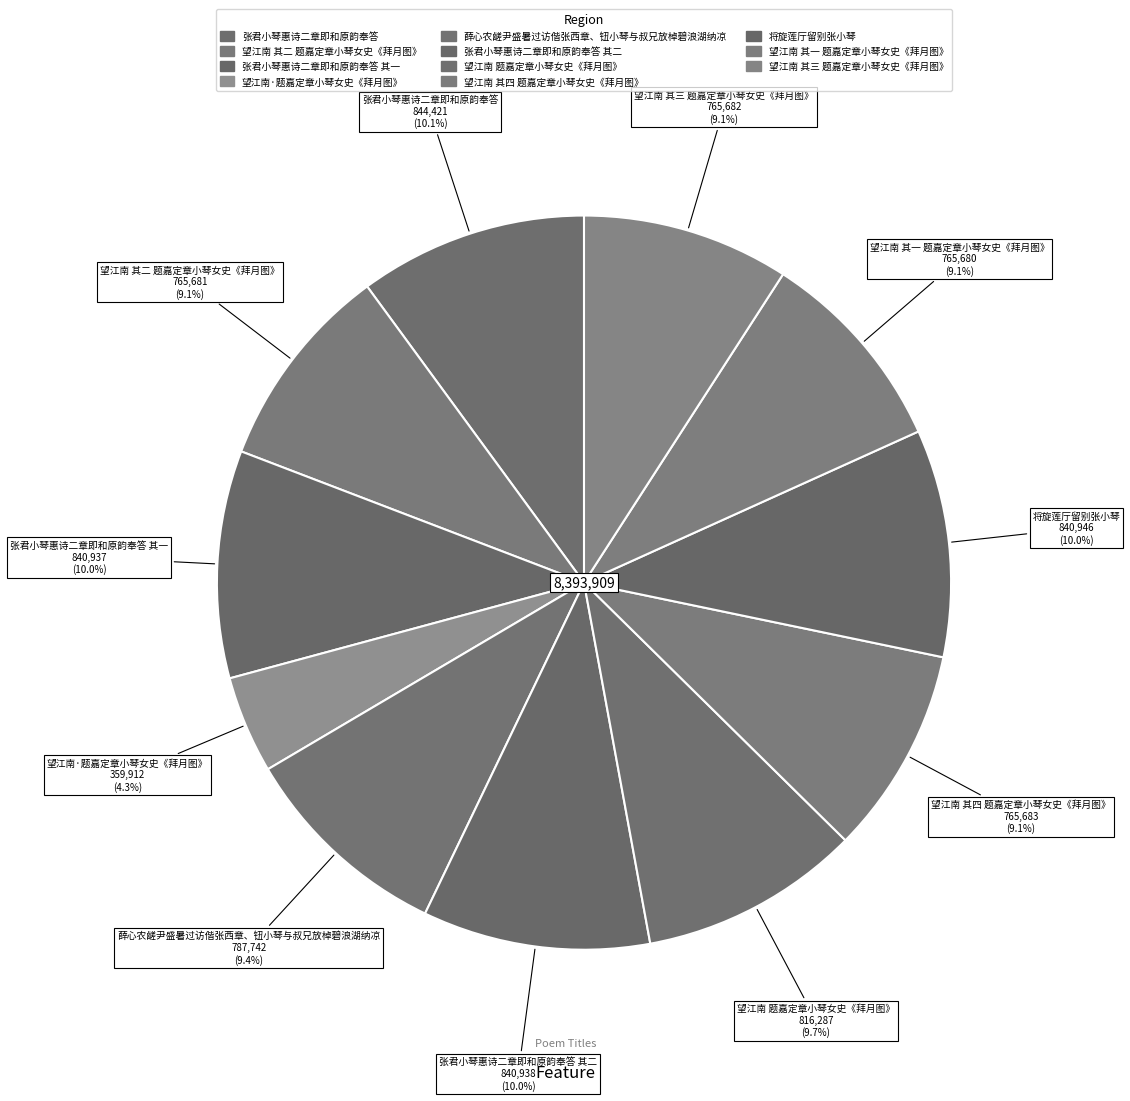

Is there any slice that represents more than half of the pie?

No